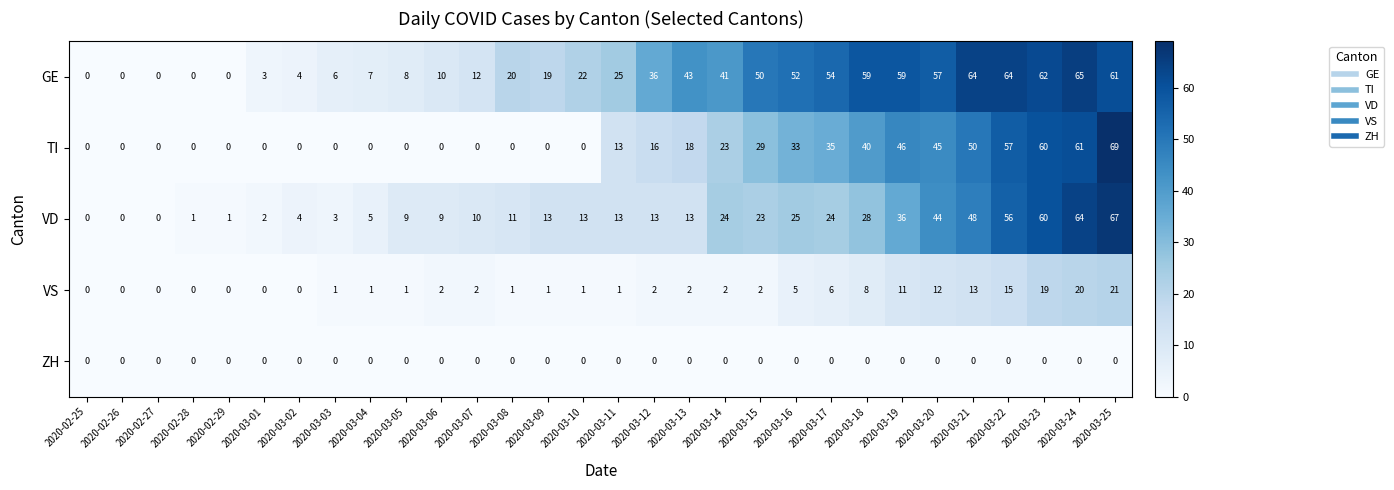

What is the total value across all series at 2020-03-14?

90